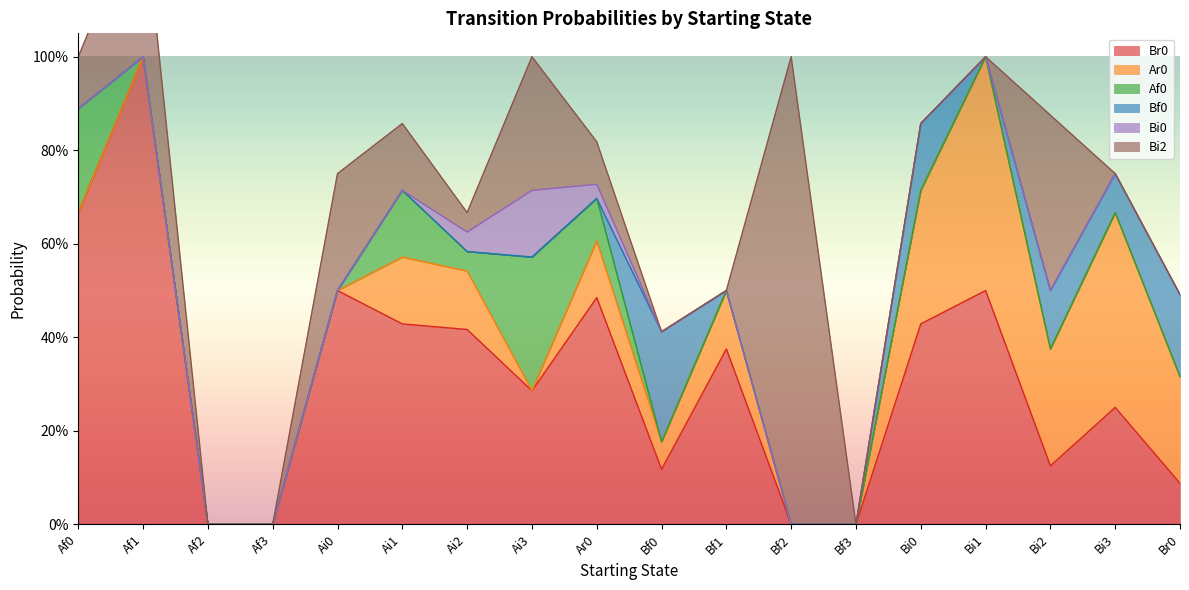

What is the difference between the maximum and second lowest values in the Bf0 series?

0.2